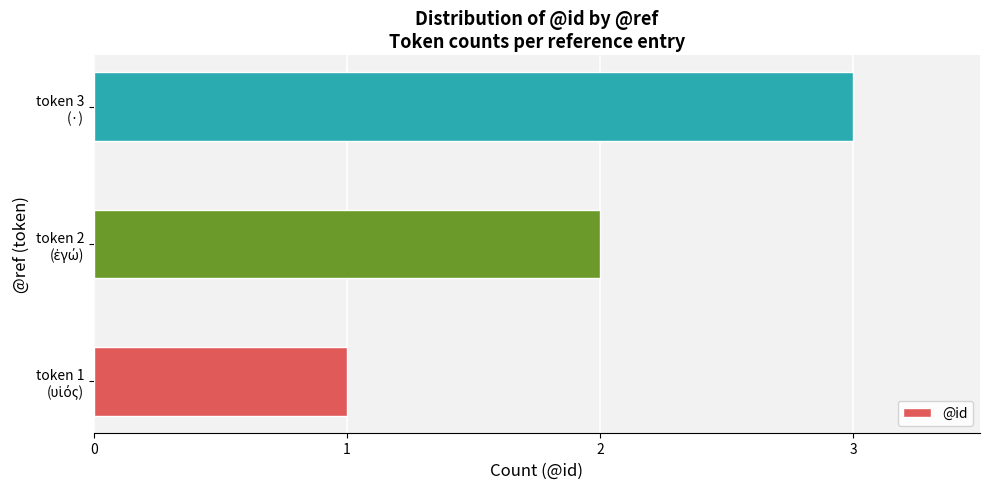

What is the maximum value shown in the chart?

3